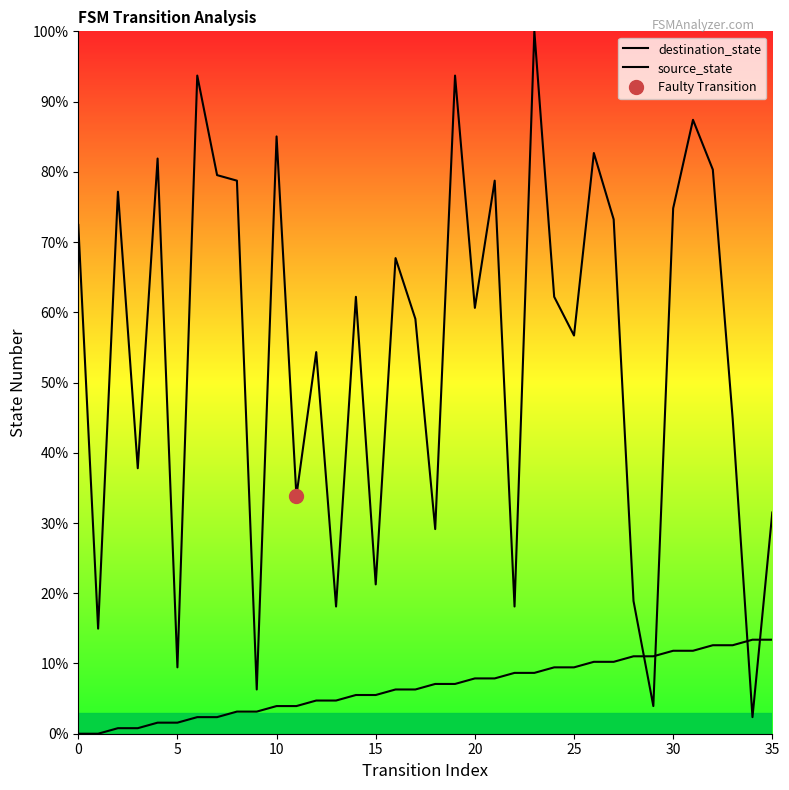

How many values in the destination_state series exceed 62?

18